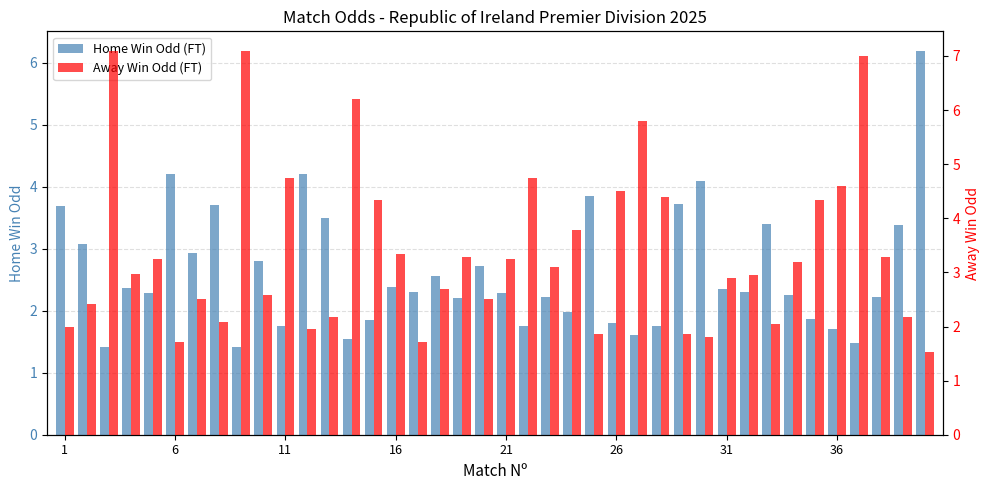

Which series has the largest range (max minus min)?

Away Win Odd (FT)